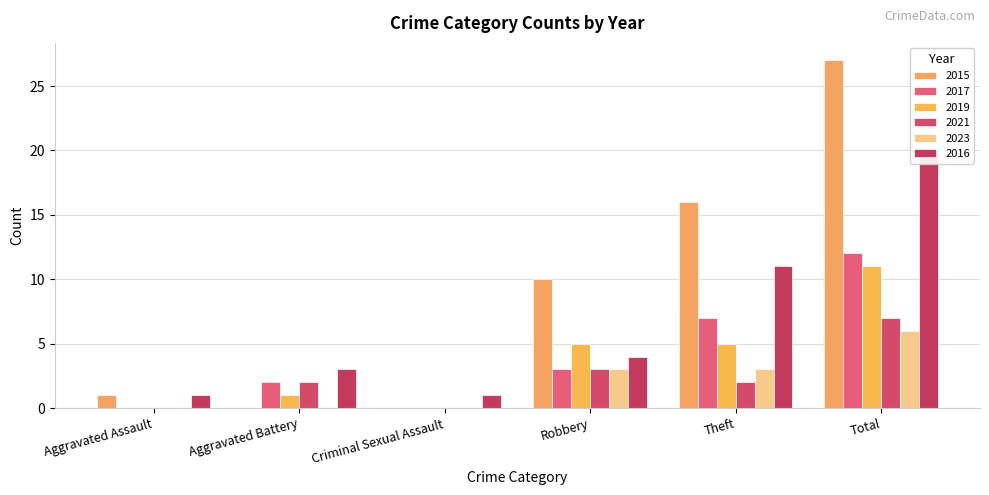

At which label does 2015 first exceed 10?

Theft